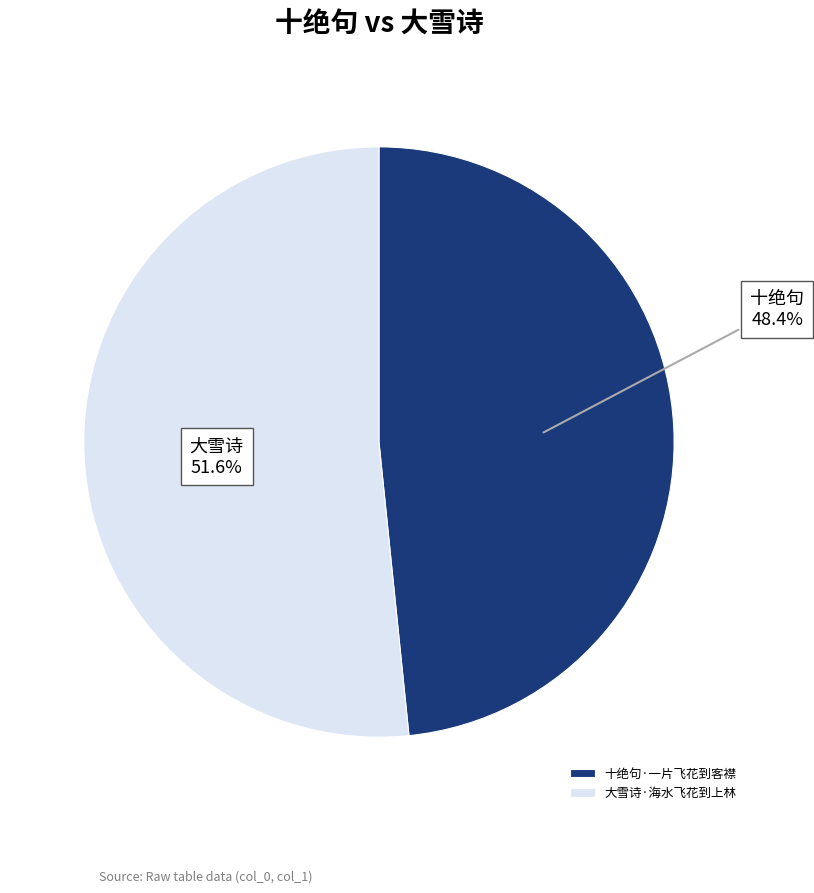

How many slices are in this pie chart?

2